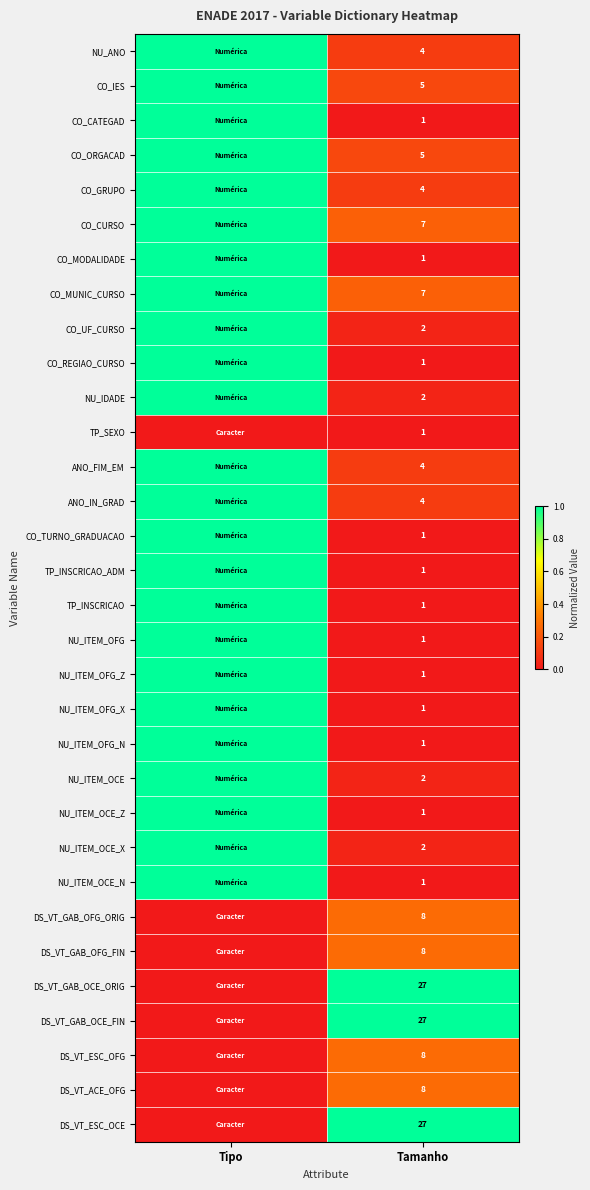

What is the difference between the highest and lowest values at Tamanho?

26